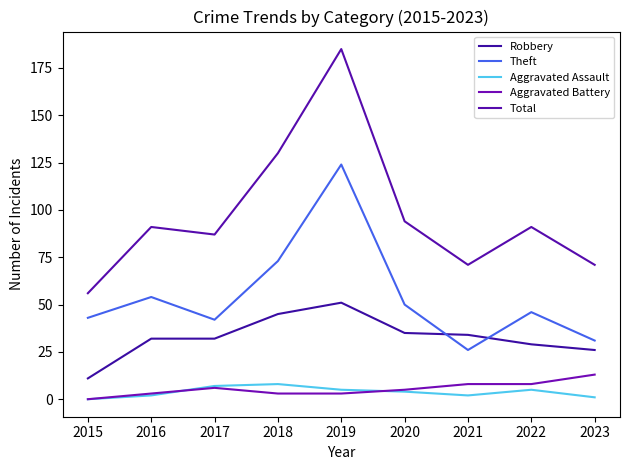

What is the minimum value for Total?

56